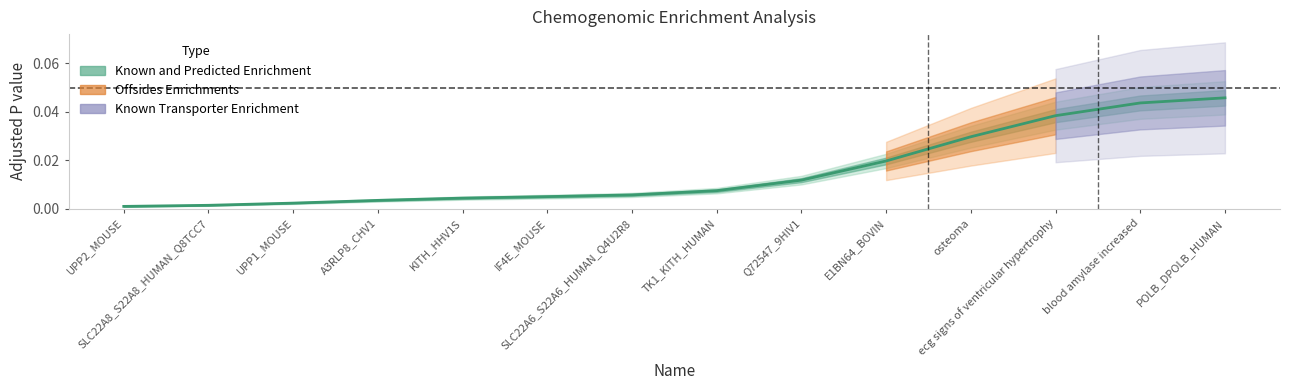

Is this an area chart (filled region under the line)?

No